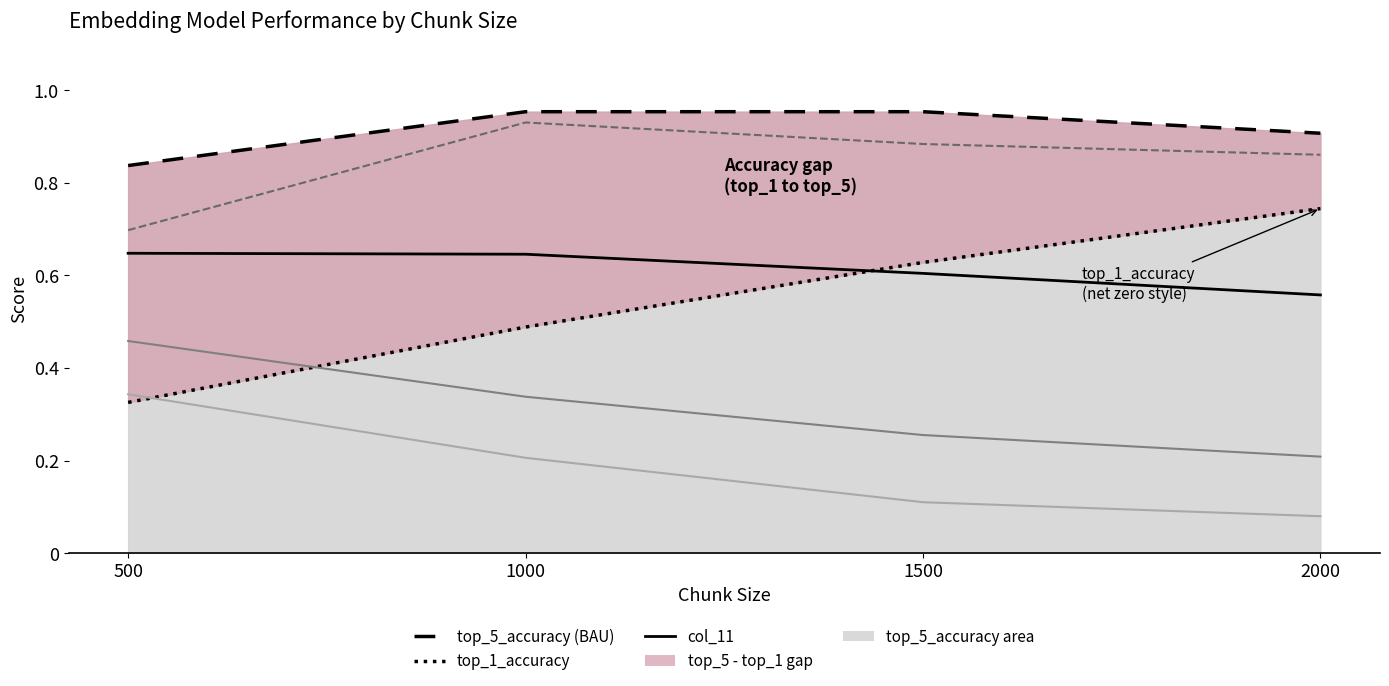

Between 1000 and 1500, which series saw the biggest shift?

top_1_accuracy